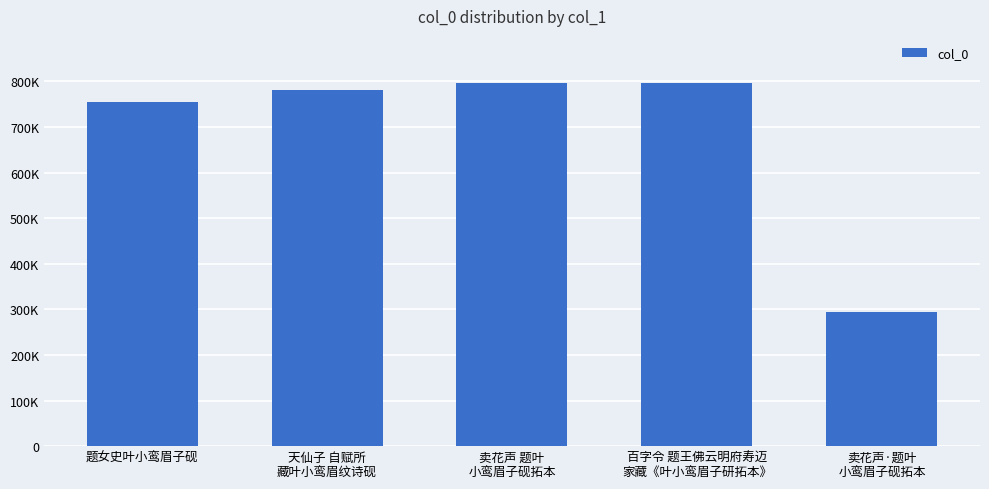

What is the change in value from 卖花声 题叶
小鸾眉子砚拓本 to 卖花声·题叶
小鸾眉子砚拓本?

-502888